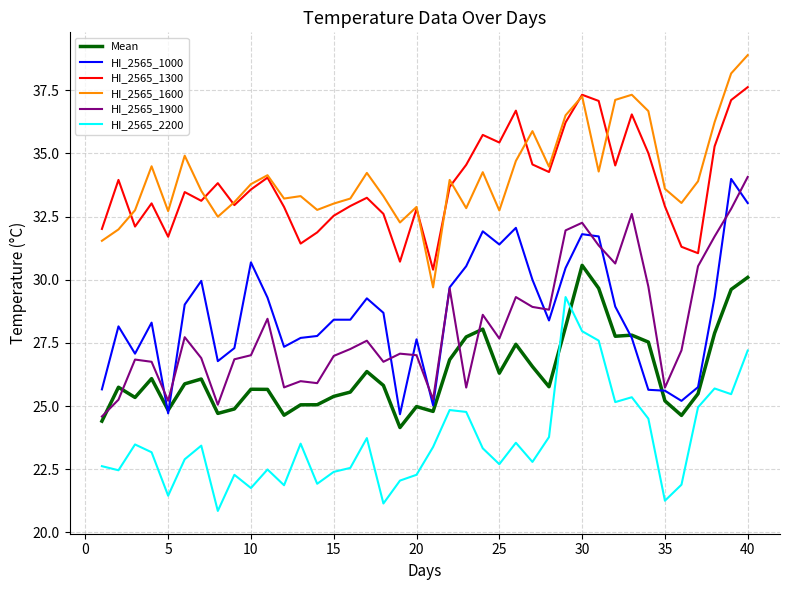

True or false: HI_2565_1900 and HI_2565_1300 cross at least once.

False